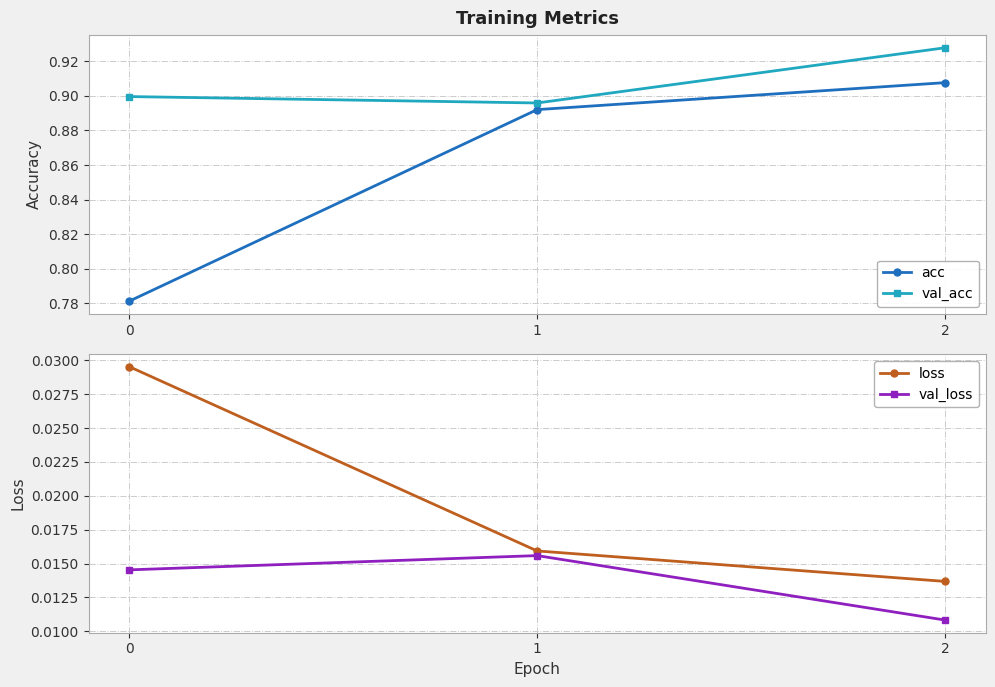

What is the highest value of the acc series?

0.9